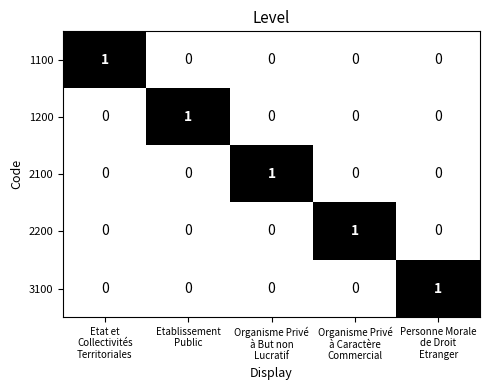

Reading left to right, list all the values displayed in this chart.

1100: 1	0	0	0	0
1200: 0	1	0	0	0
2100: 0	0	1	0	0
2200: 0	0	0	1	0
3100: 0	0	0	0	1